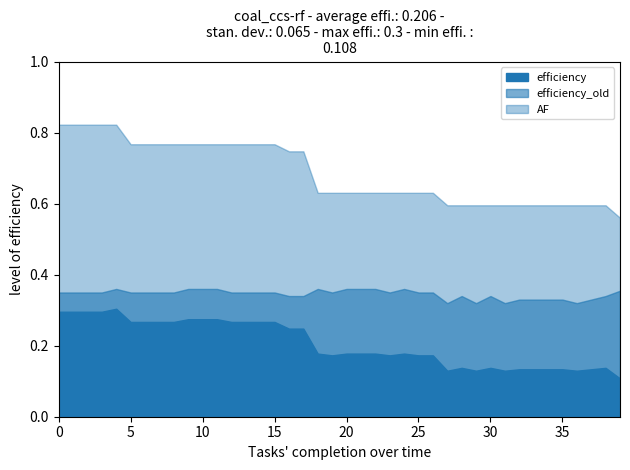

True or false: efficiency has a value of 0.0 at 0.

False